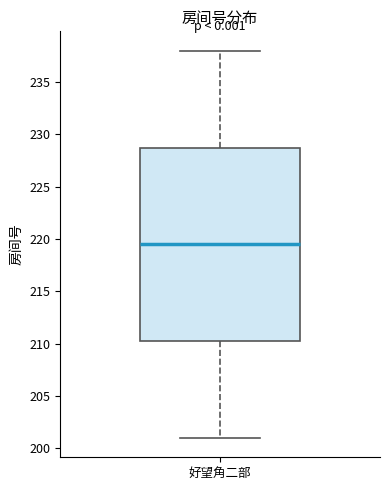

Where does the upper whisker of the box for 好望角二部 end on the y-axis? The values are not printed on the chart, so give them approximately, as read against the axis.

238.0